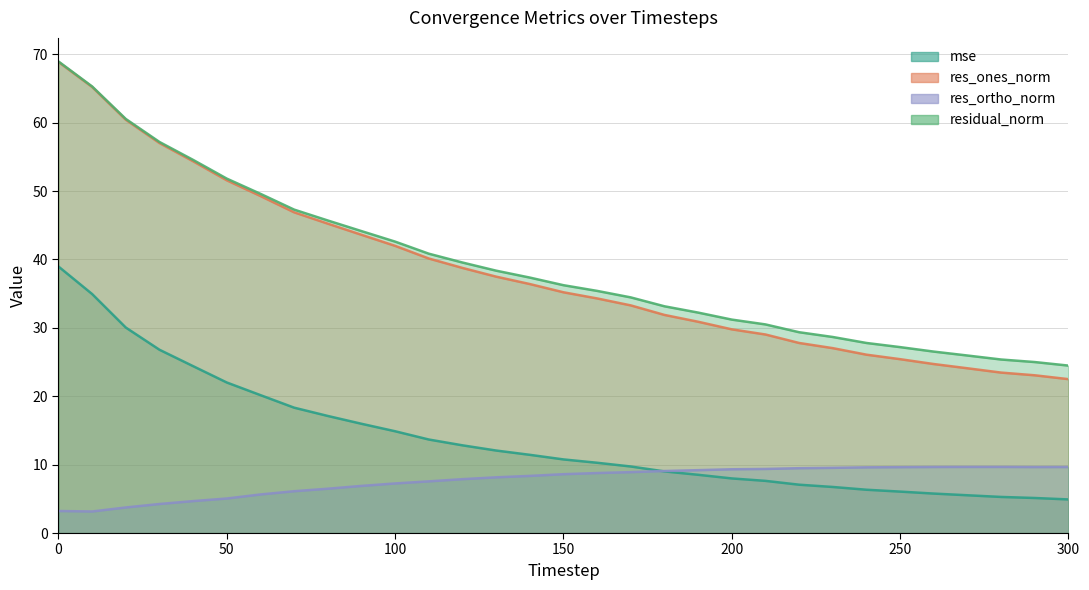

What is the difference between the mse values at 300 and 230?

1.8